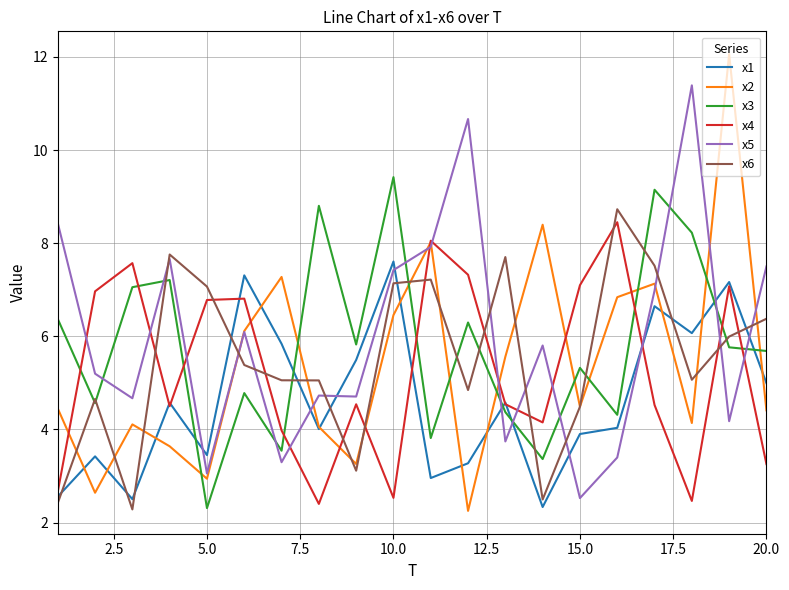

How many intersections are there between x4 and x3?

8